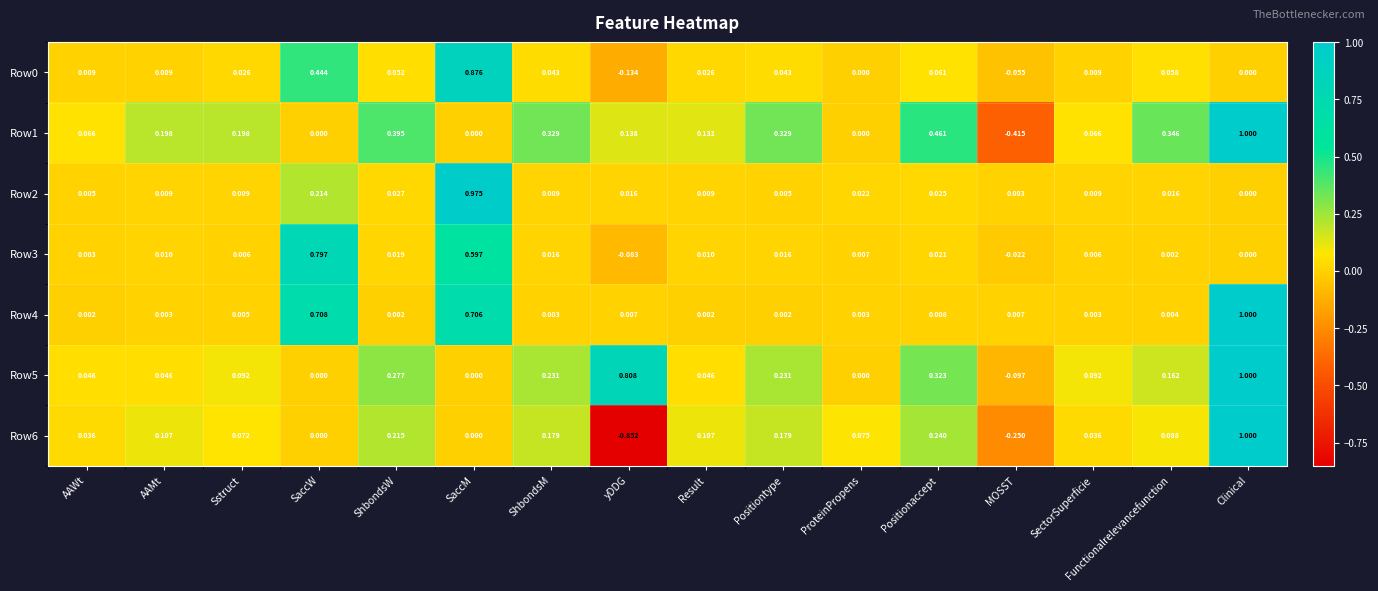

At which label does Row0 first exceed 0?

AAWt